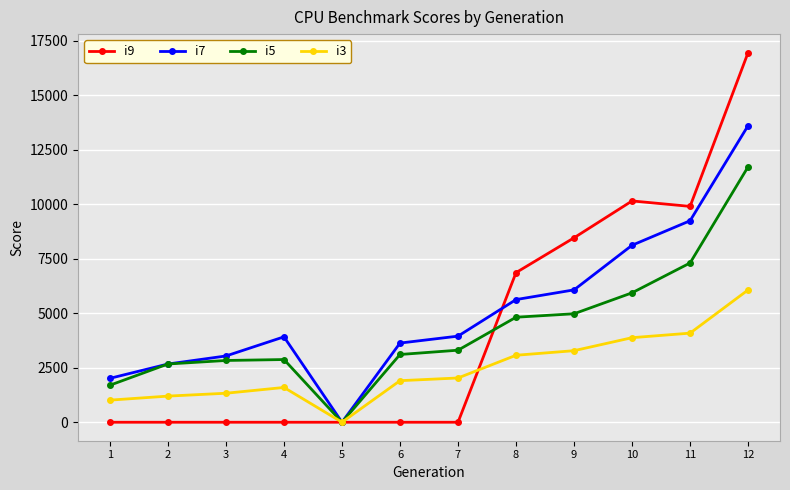

List the series in order of their peak value, lowest first.

i3, i5, i7, i9